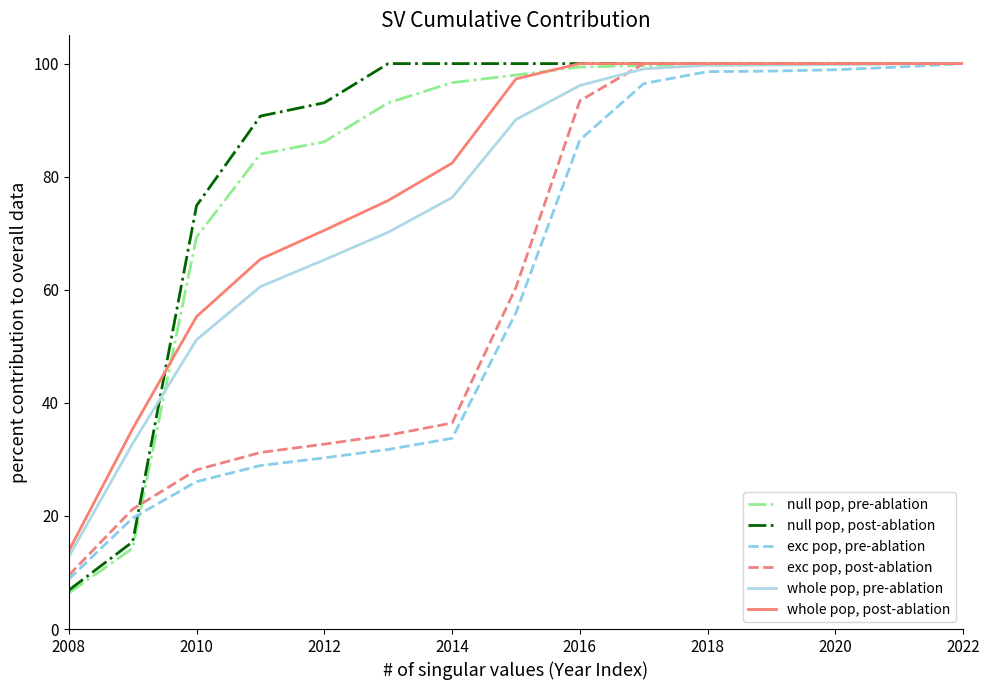

Count the number of data series in this chart.

6